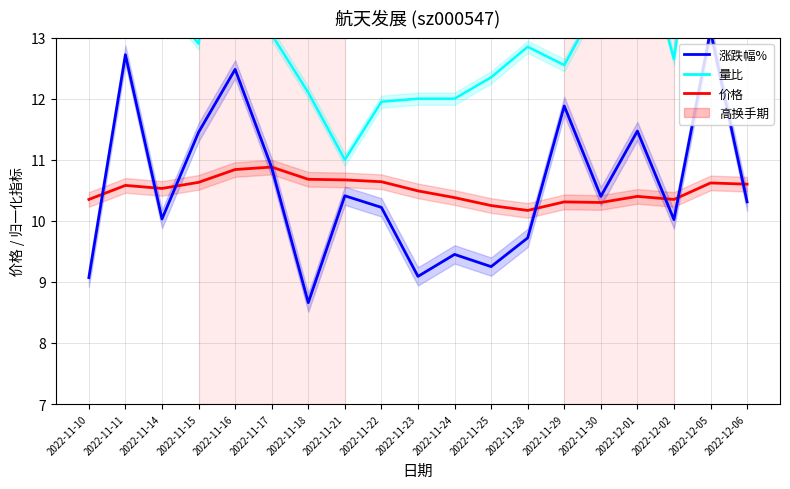

Between 2022-11-16 and 2022-11-14, which is larger?

2022-11-16